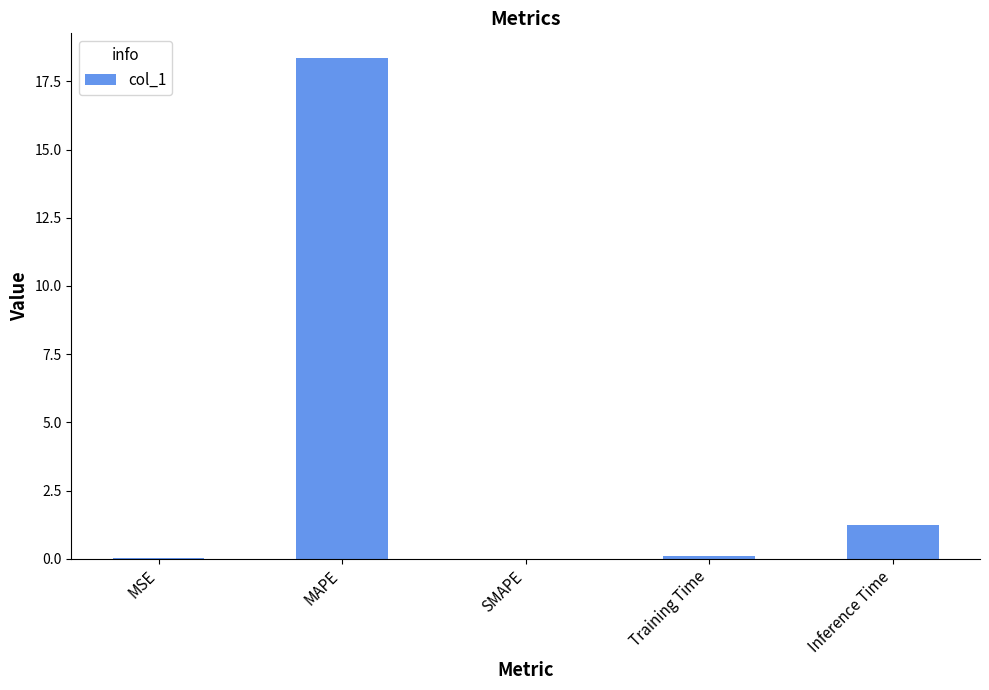

Are the bars horizontal?

No